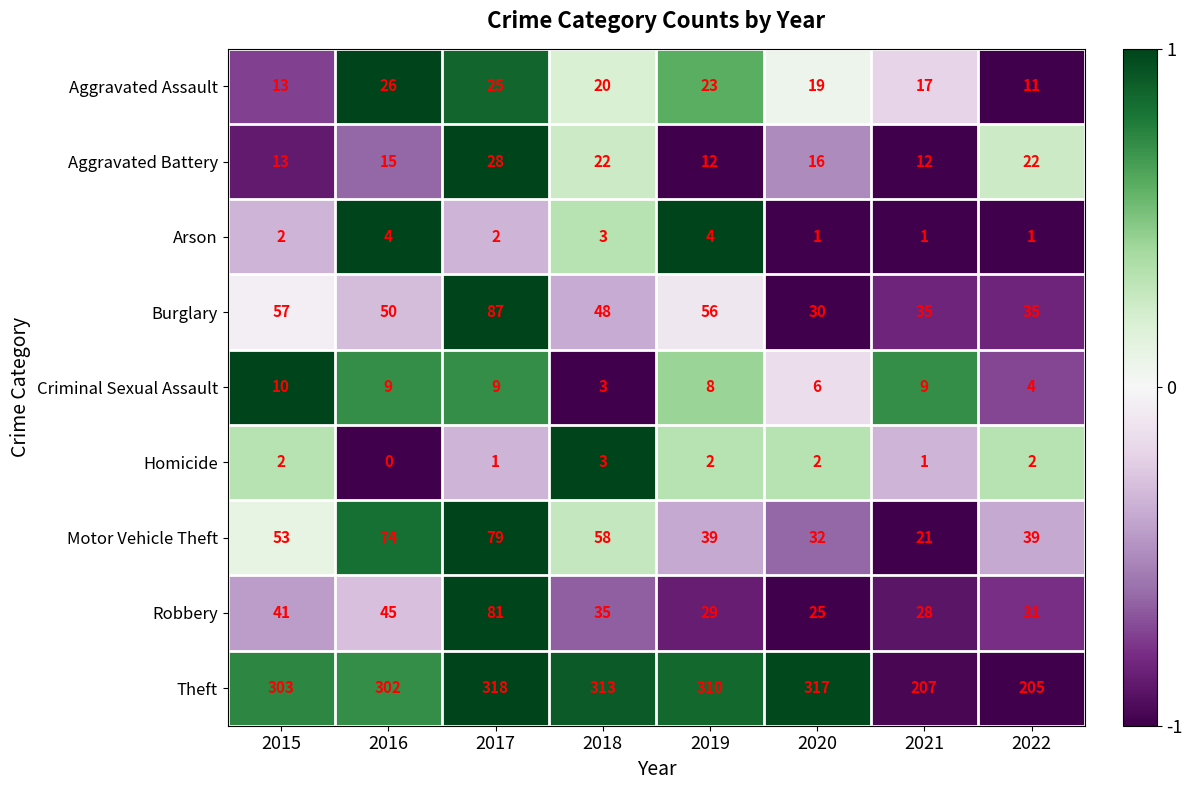

What is the spread (max minus min) of values at 2019?

308